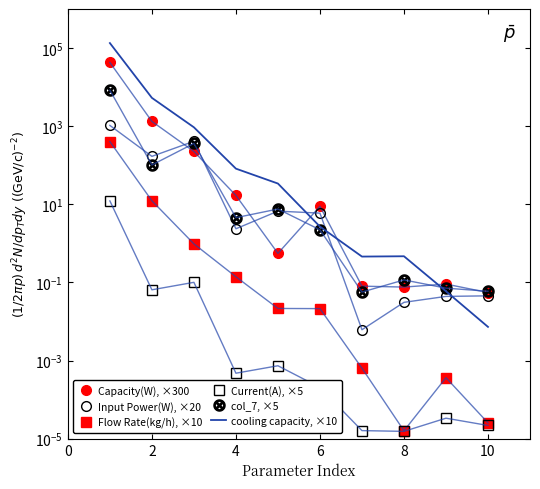

True or false: Input Power(W), ×20 and Current(A), ×5 cross at least once.

False